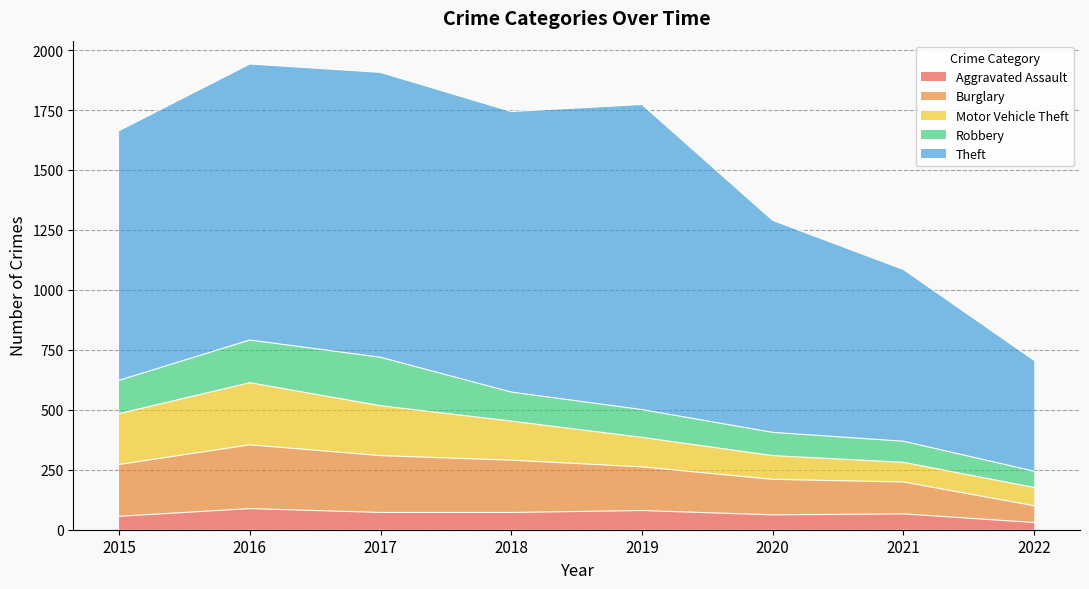

What are all the series names shown in the legend?

Aggravated Assault, Burglary, Motor Vehicle Theft, Robbery, Theft